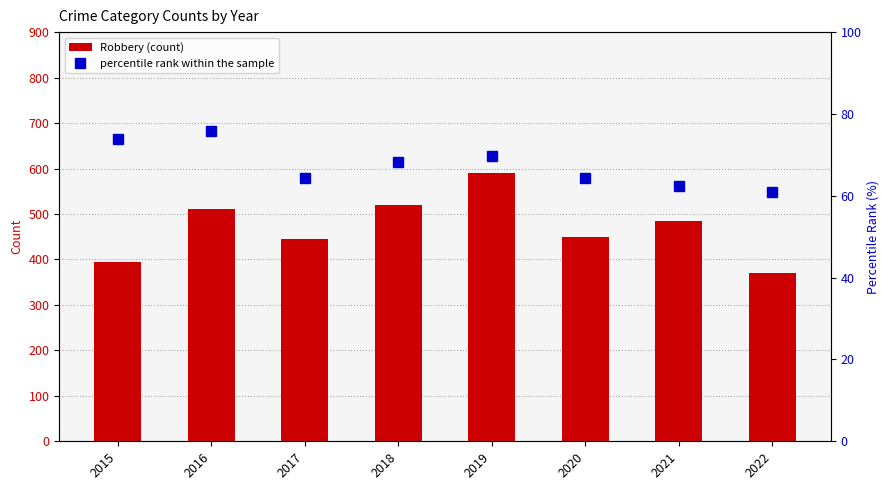

List the labels in order of Robbery (count) value, largest first.

2019, 2018, 2016, 2021, 2020, 2017, 2015, 2022